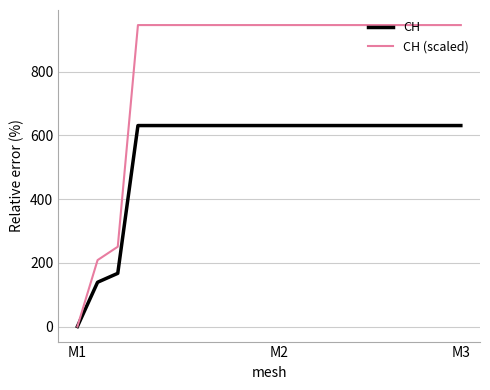

What is the highest value of the CH series?

631.0